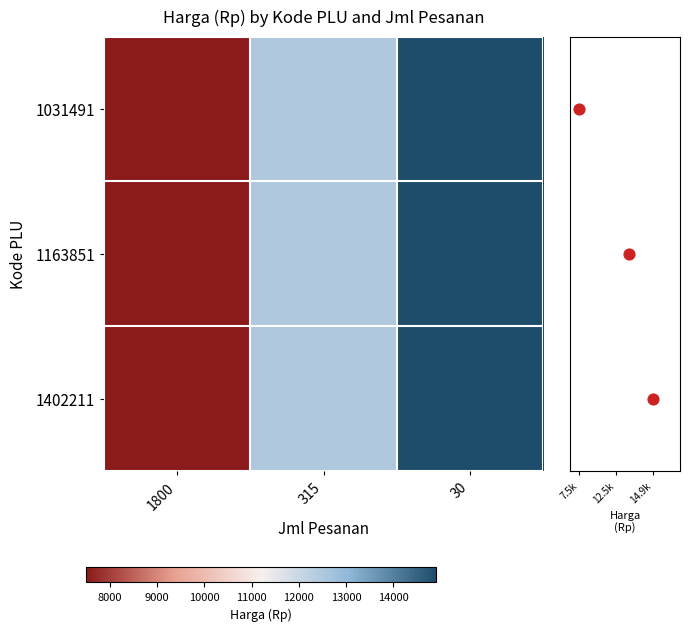

Rank the categories by 1163851 value from highest to lowest.

30, 315, 1800